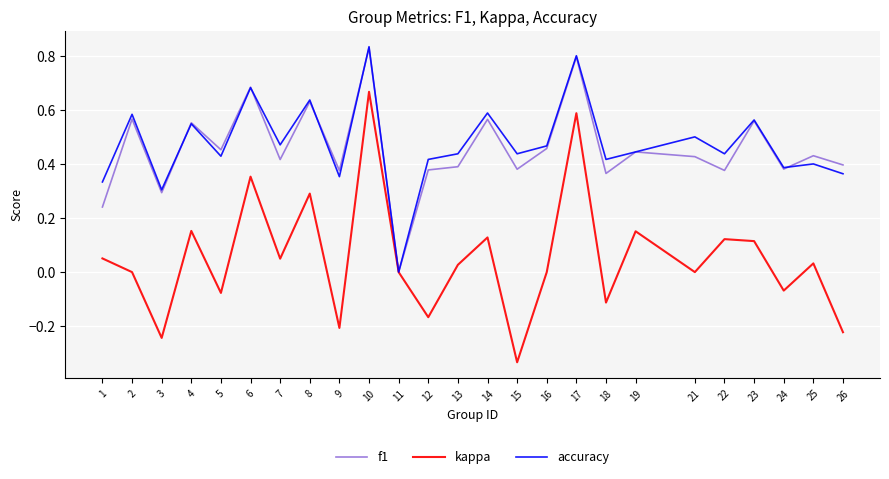

Is it true that kappa equals 0.0 at 7?

True